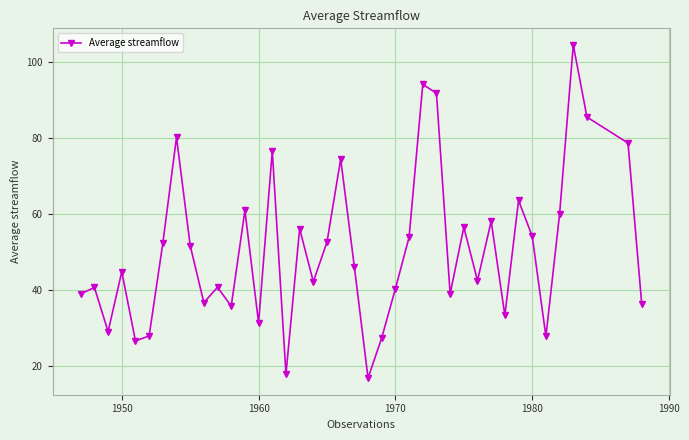

How many interior local valleys (lower than both neighbors) does the data have?

12